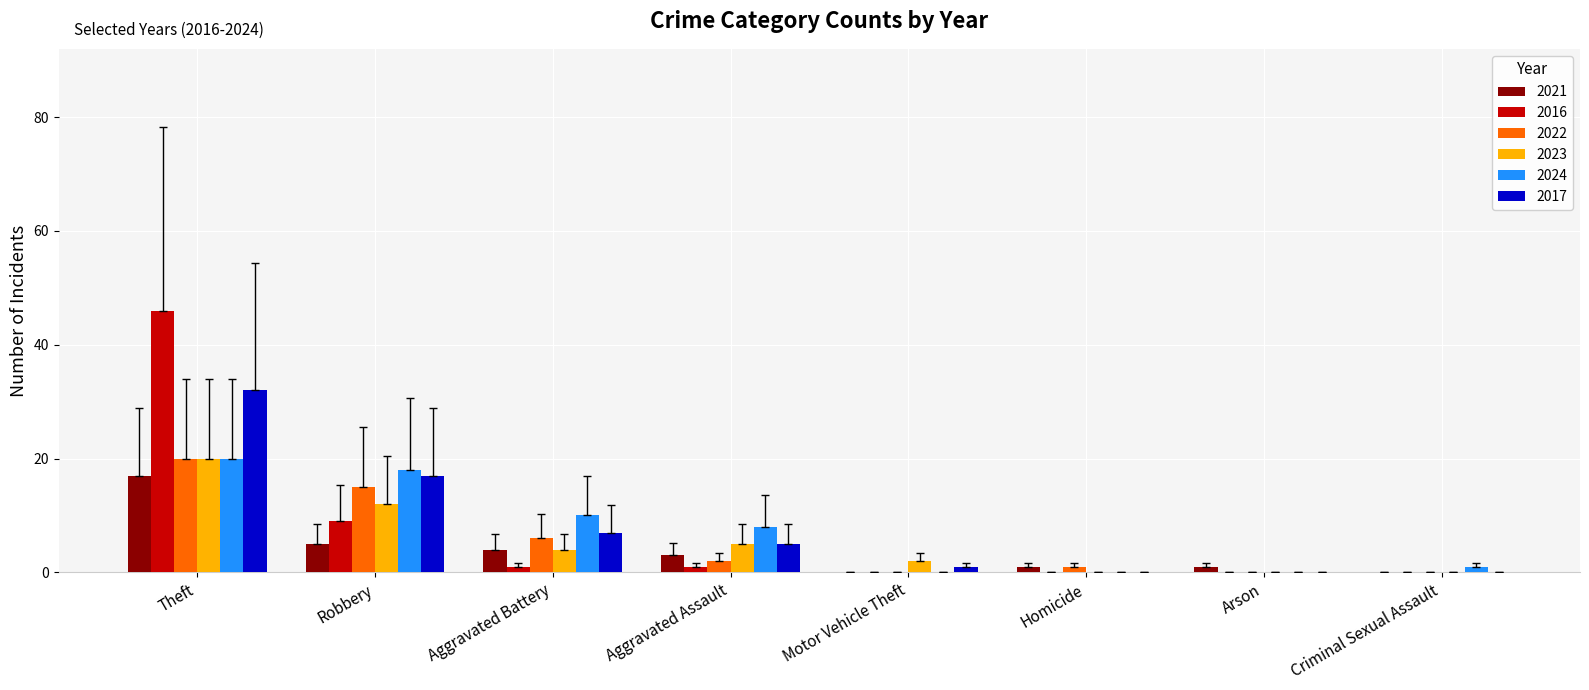

Which series has the largest range (max minus min)?

2016